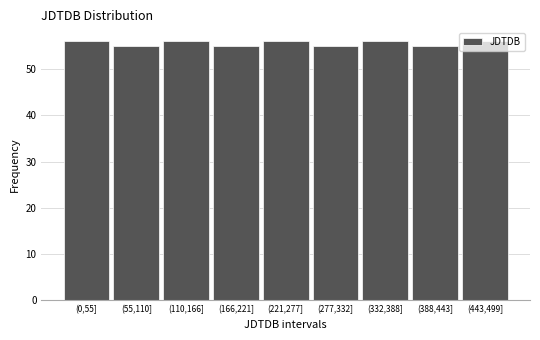

What is the smallest value displayed?

55